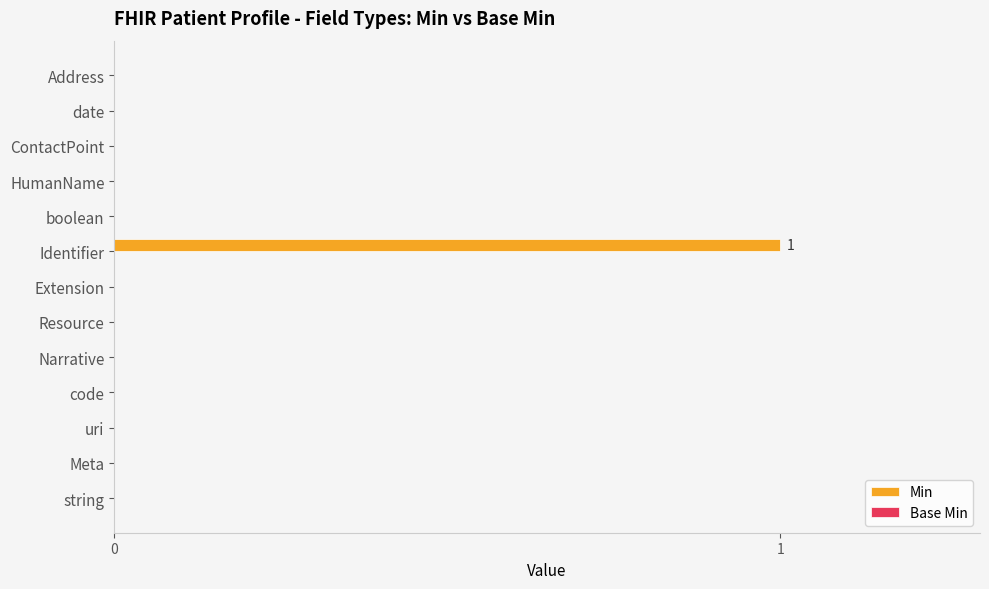

True or false: the data shows -1 at Extension.

False